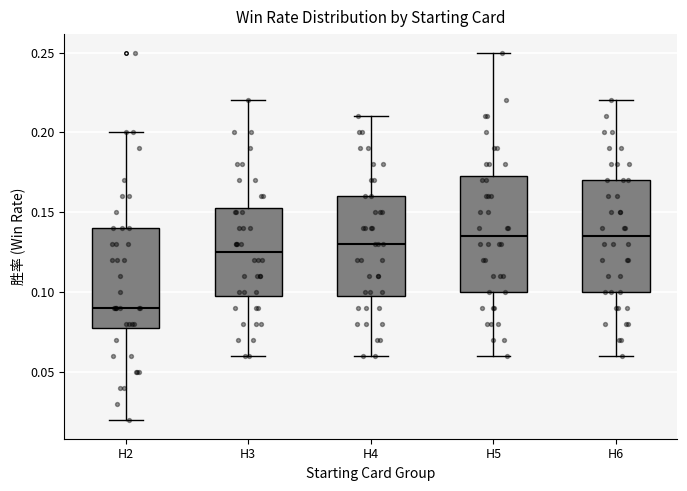

Reading left to right, read every box against the y-axis: the position of its median line, the range the box covers, and the ends of its whiskers. The values are not printed on the chart, so give them approximately, as read against the axis.

H2: median 0.090, box 0.080 to 0.140, whiskers 0.020 to 0.200
H3: median 0.125, box 0.100 to 0.155, whiskers 0.060 to 0.220
H4: median 0.130, box 0.100 to 0.160, whiskers 0.060 to 0.210
H5: median 0.135, box 0.100 to 0.175, whiskers 0.060 to 0.250
H6: median 0.135, box 0.100 to 0.170, whiskers 0.060 to 0.220